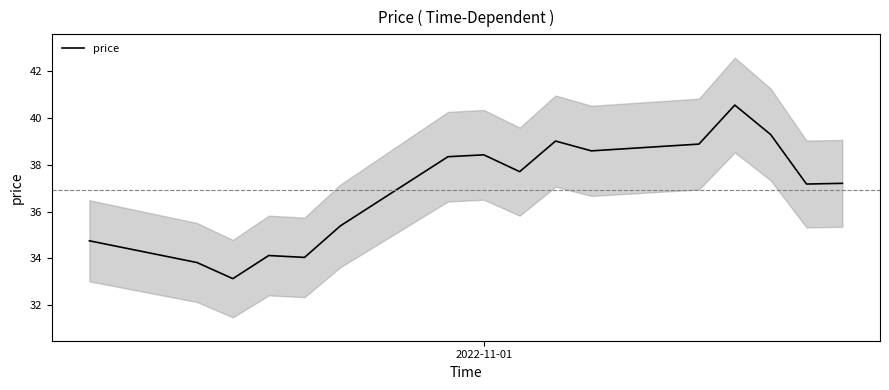

How many lines are shown in the chart?

1